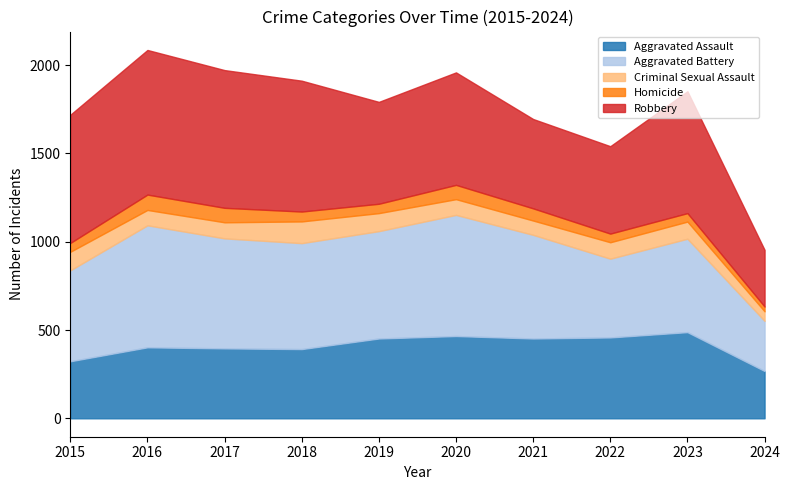

True or false: Homicide has a value of 82 at 2017.

True